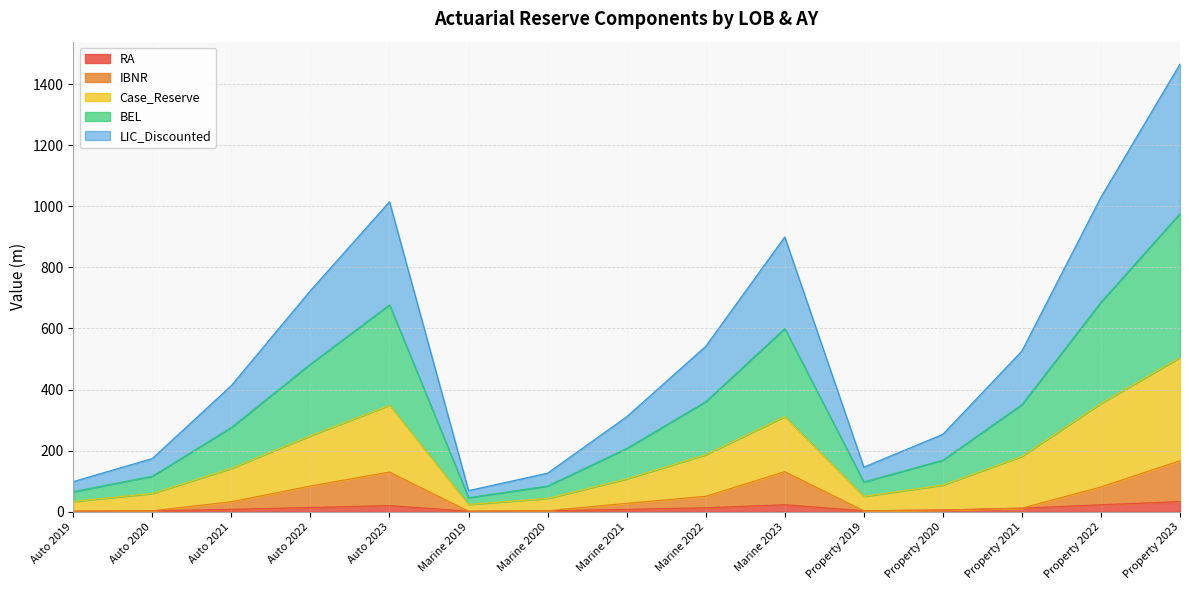

What is the maximum value for RA?

33.3